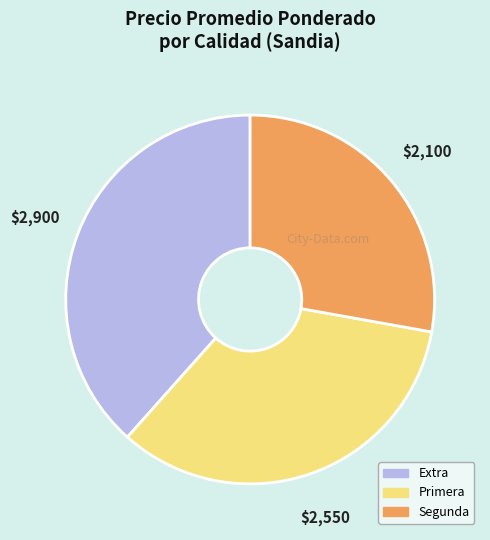

What is the largest slice in the pie chart?

Extra